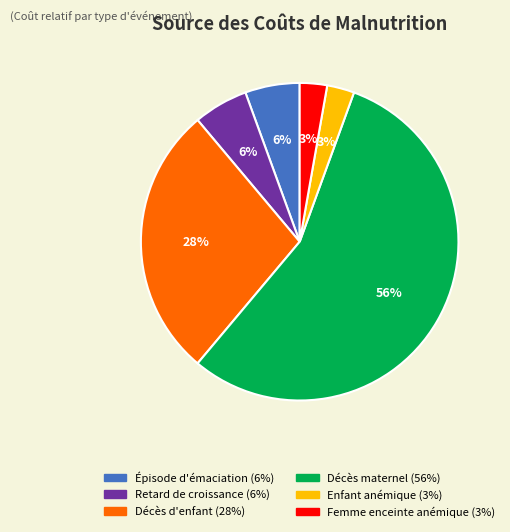

Is there any slice that represents more than half of the pie?

Yes